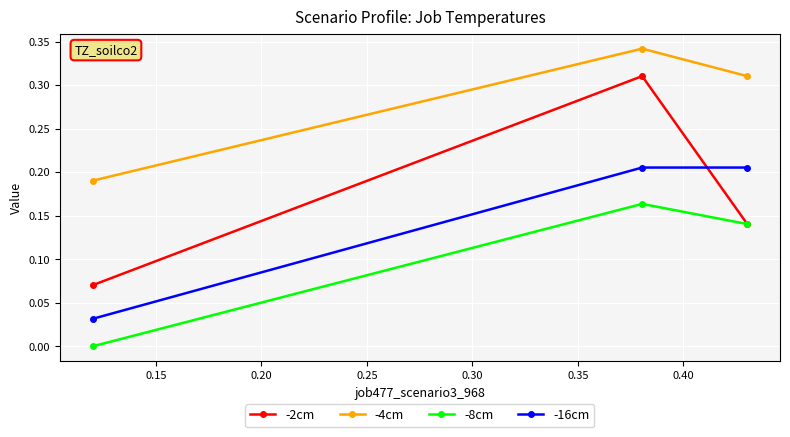

Which series has the widest spread of values?

-2cm